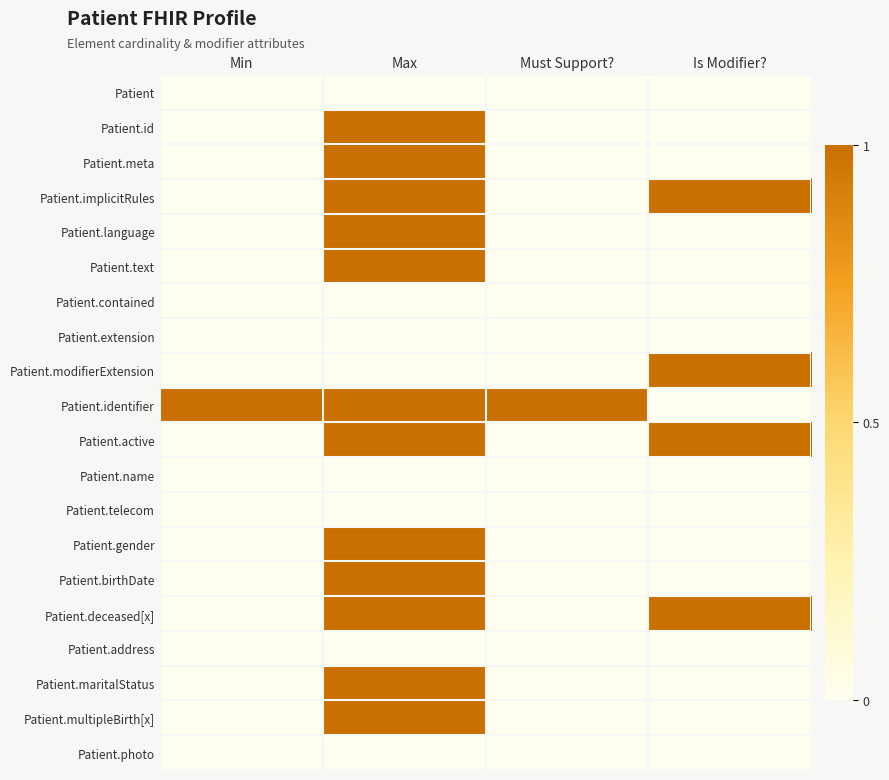

What is the difference between the highest and lowest values at Max?

1